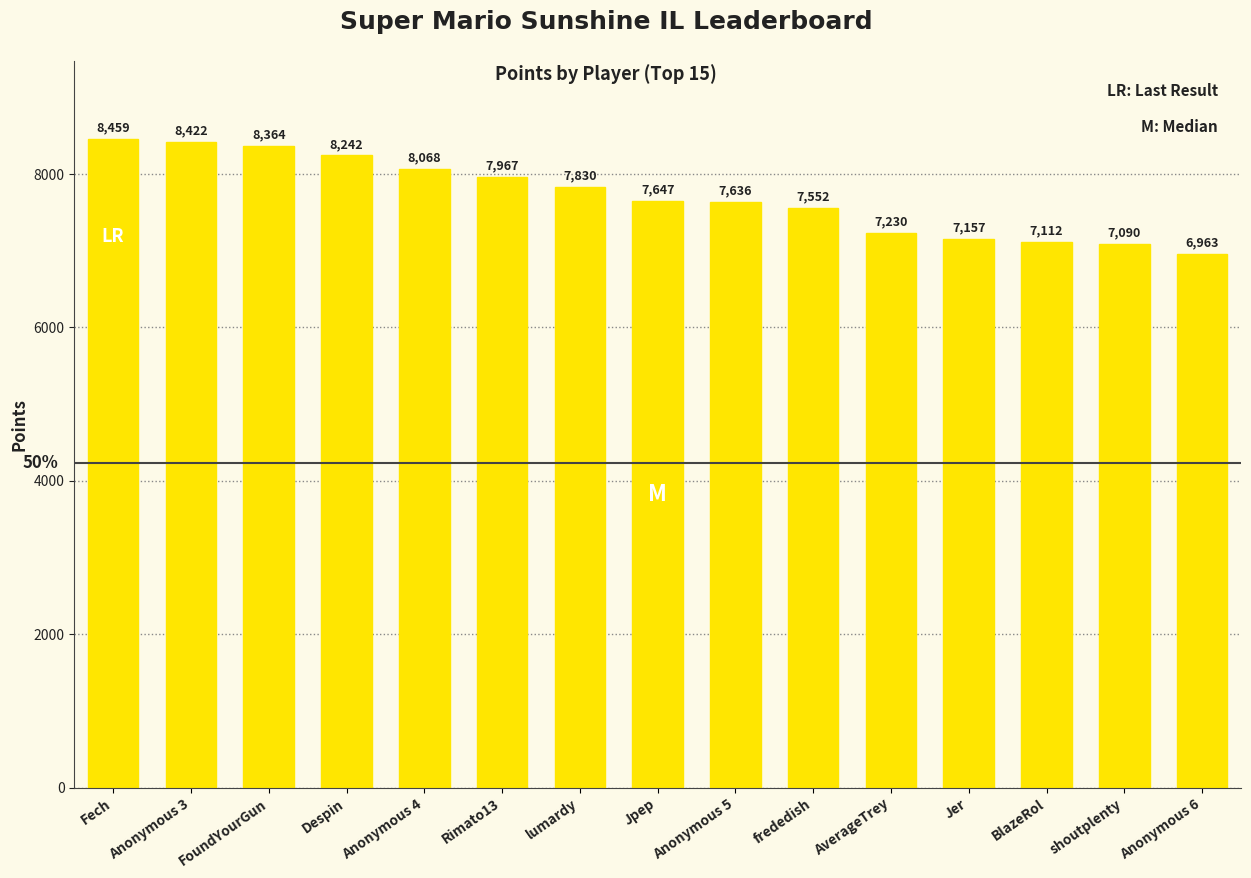

What value does the data have at Jer?

7157